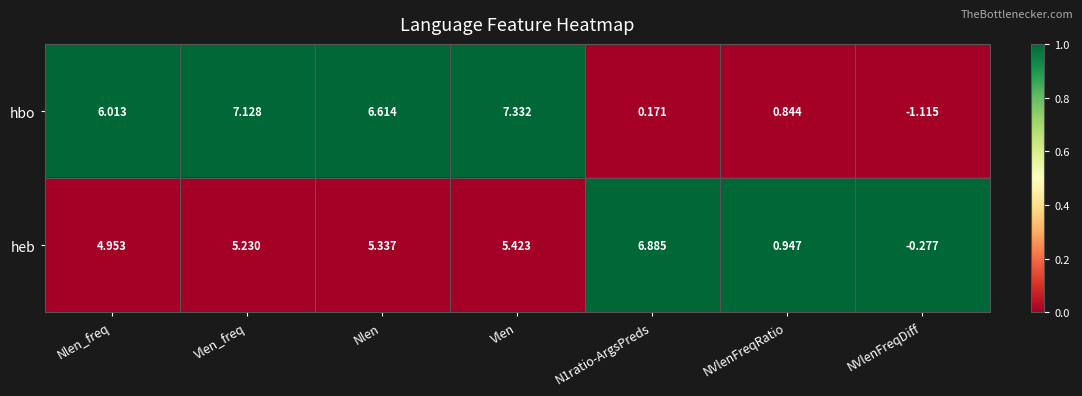

At which category is the sum across all series the highest?

Vlen